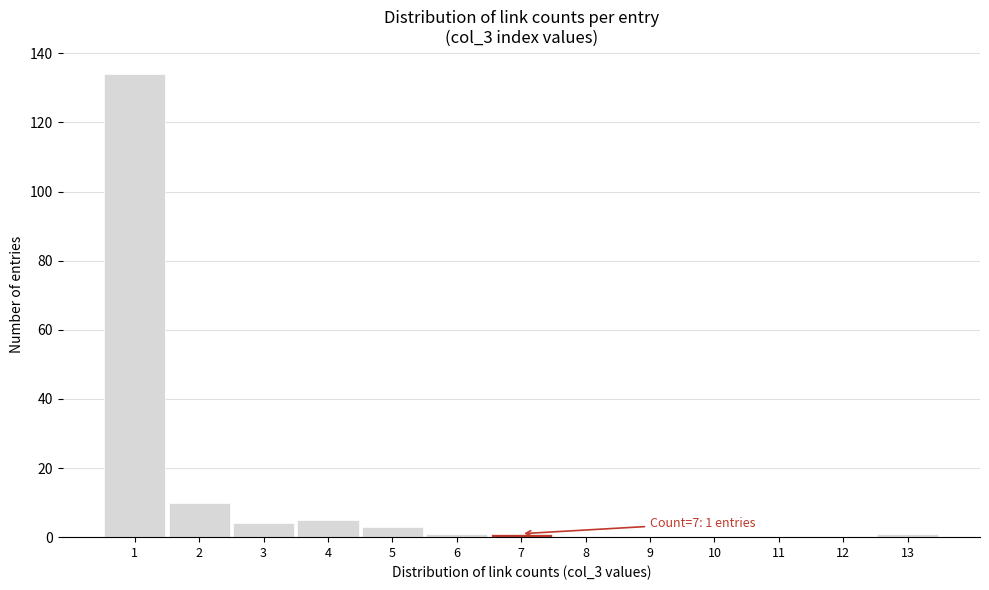

Over which range of the x-axis is the bar tallest?

0.5 to 1.5